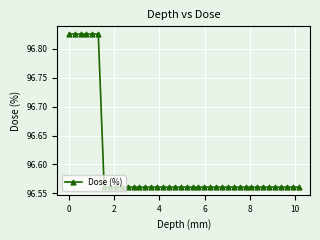

What is the sum of all values?

3864.0